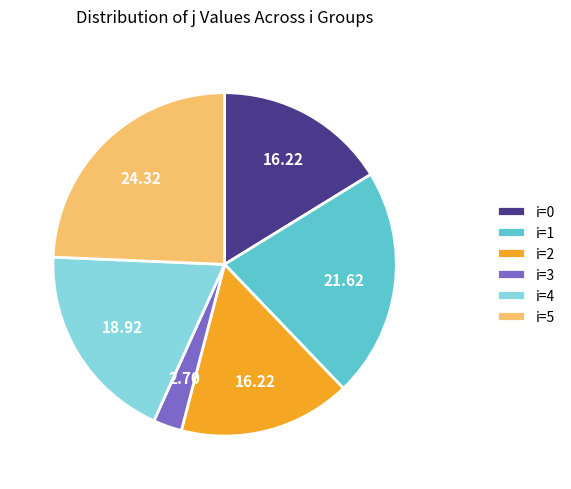

Does any single category account for the majority?

No